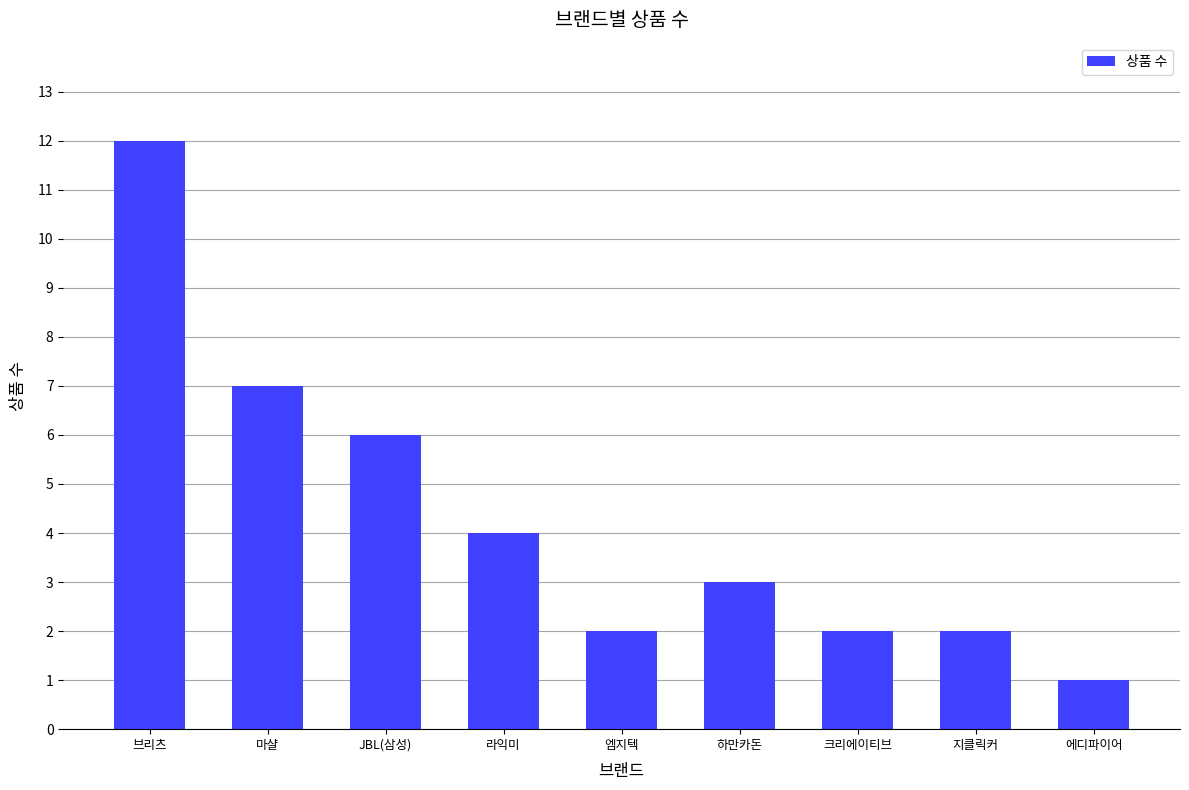

What is the sum of all values?

39